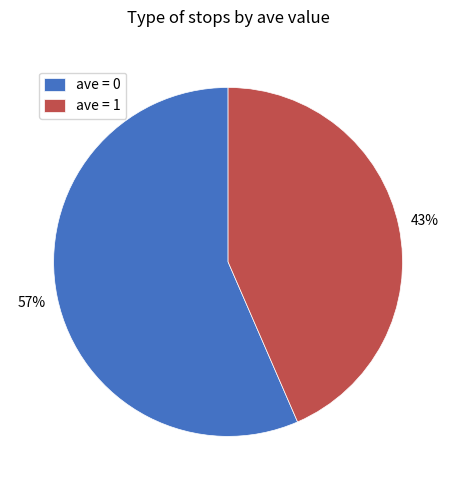

Which category has the smallest portion of the pie?

ave = 1